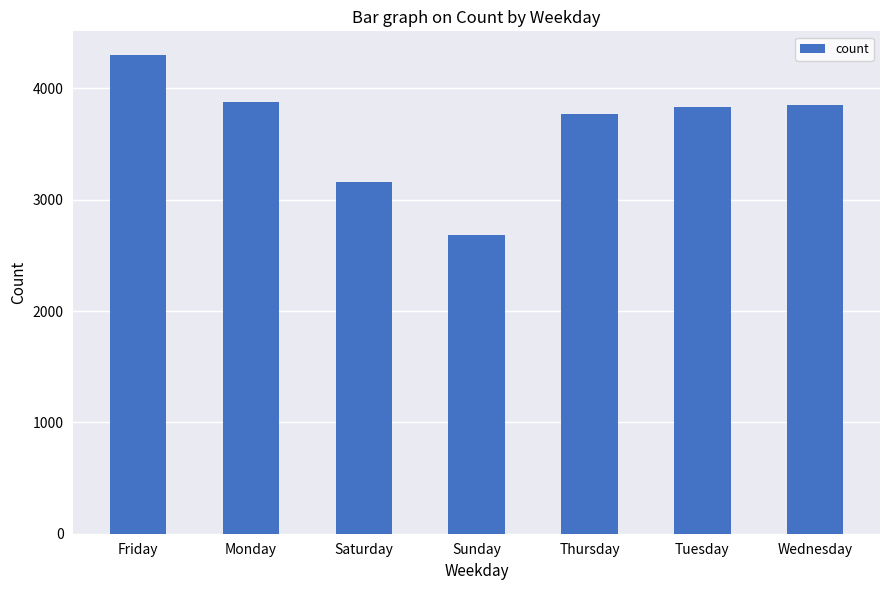

The value at Saturday is 1875. True or false?

False